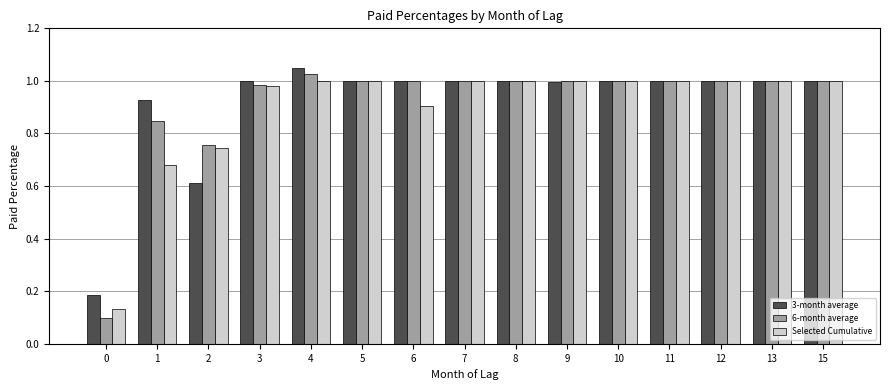

Which series changed the most between 1 and 13?

Selected Cumulative